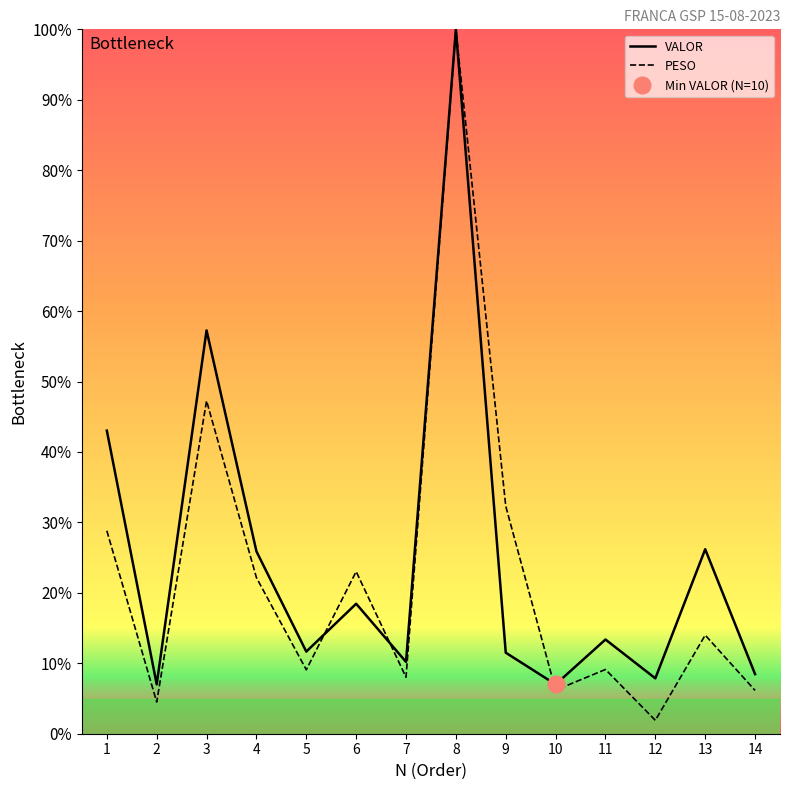

What is the difference between the maximum and second lowest values in the PESO series?

95.5